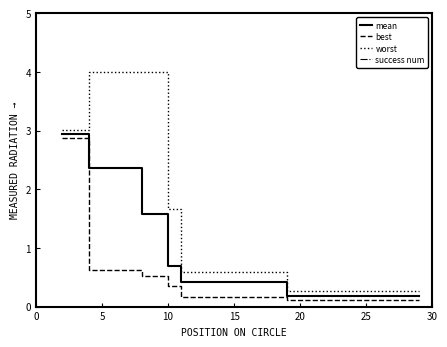

What is the maximum value shown in the chart?

4.0